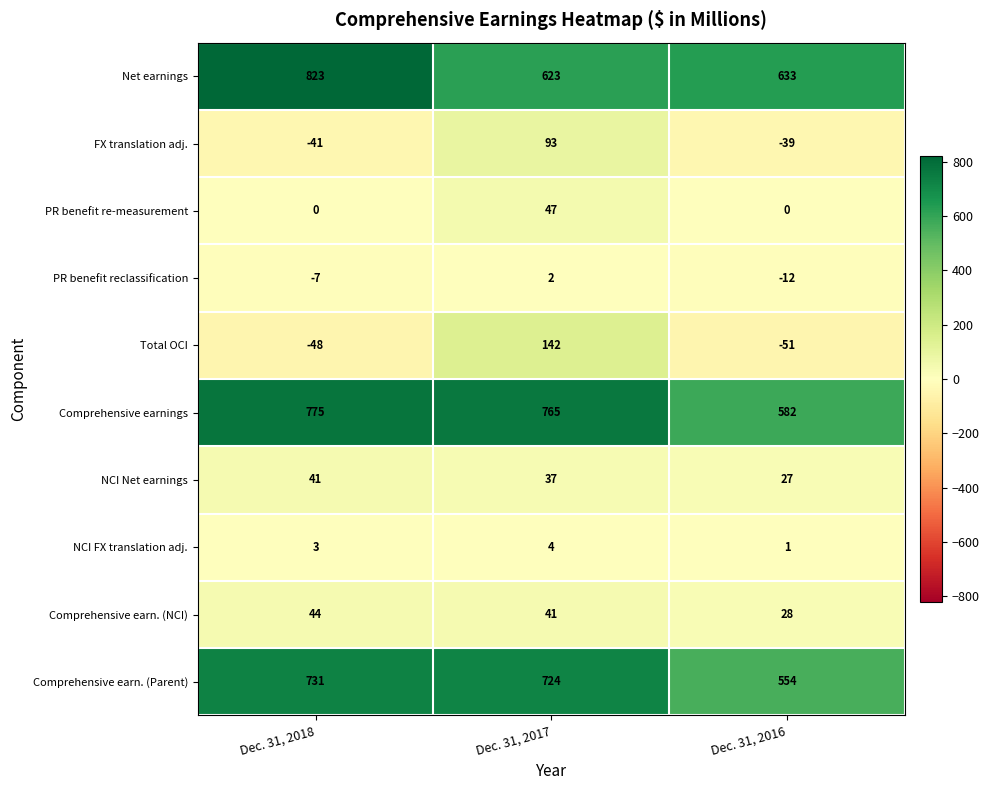

Which category has the highest value across all series?

Dec. 31, 2018